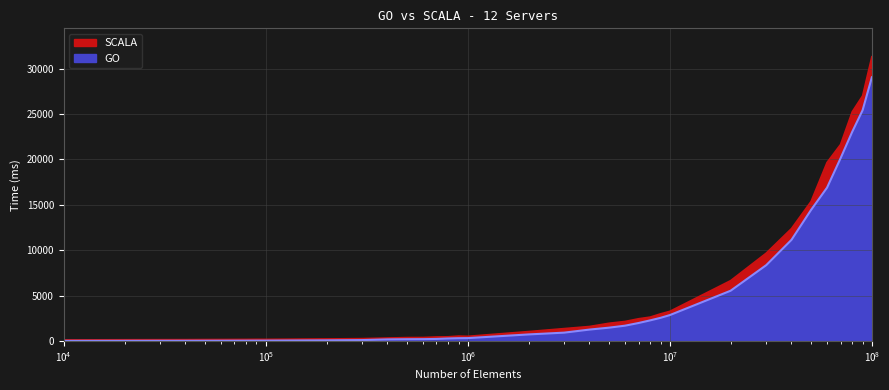

True or false: GO has more than 1 points higher than both neighbors.

False